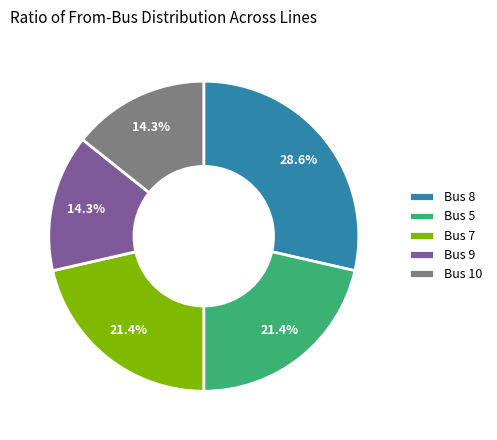

How many slices are in this pie chart?

5